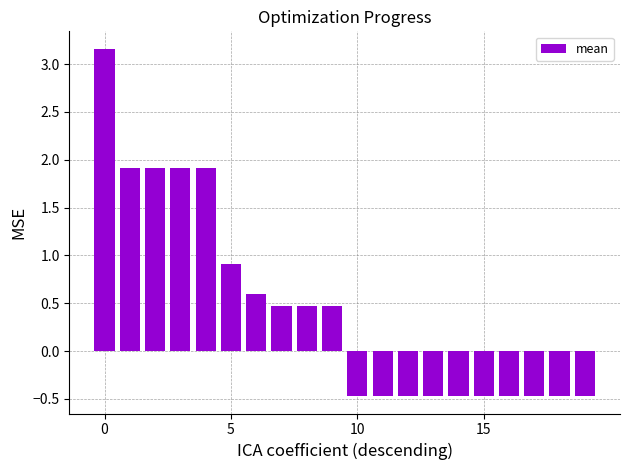

What is the value of the 1st bar from the left?

3.2